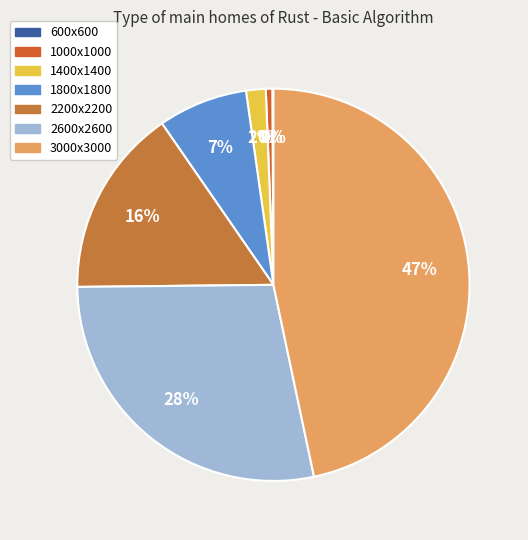

To the nearest percent, what is the difference between the 1400x1400 and 600x600 slice percentages?

2%